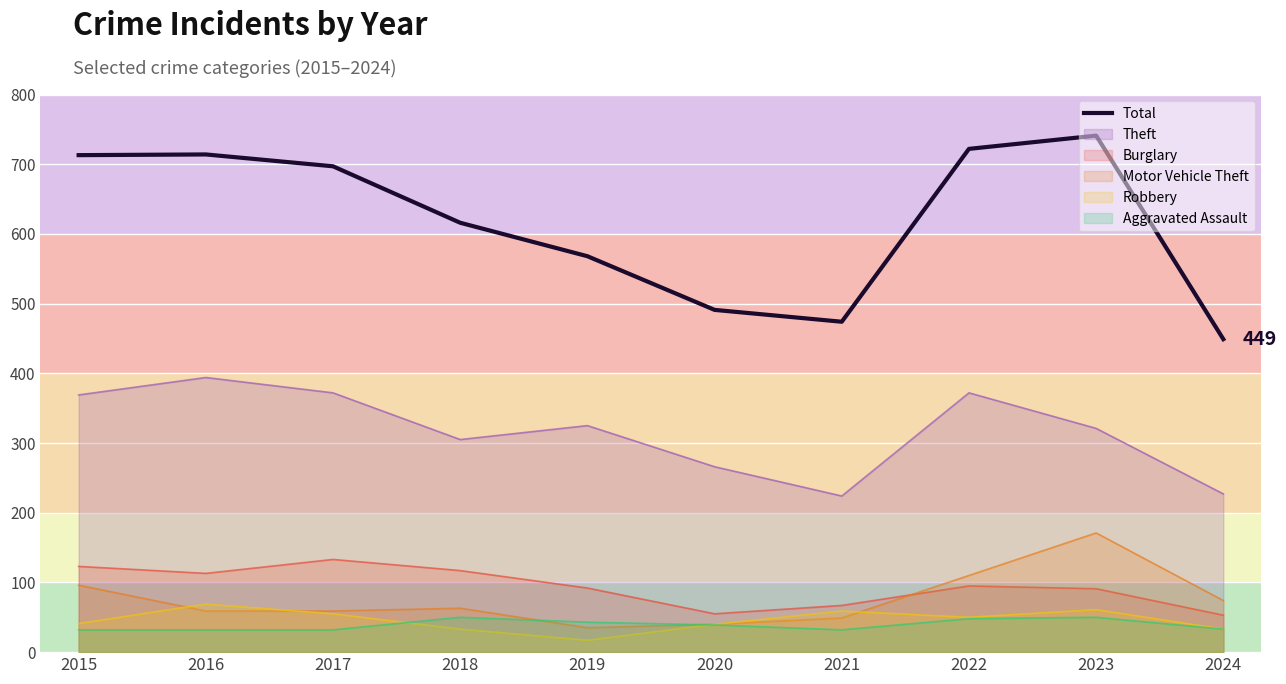

The chart shows a value of 616 at 2018. True or false?

True